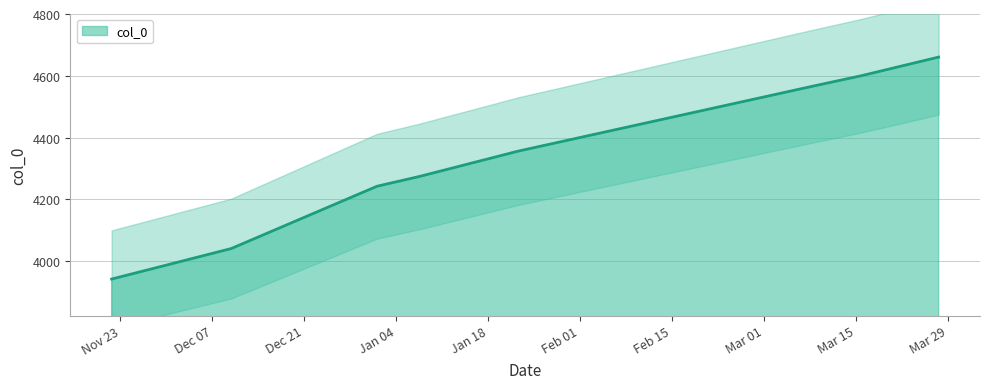

Count the number of data series in this chart.

1